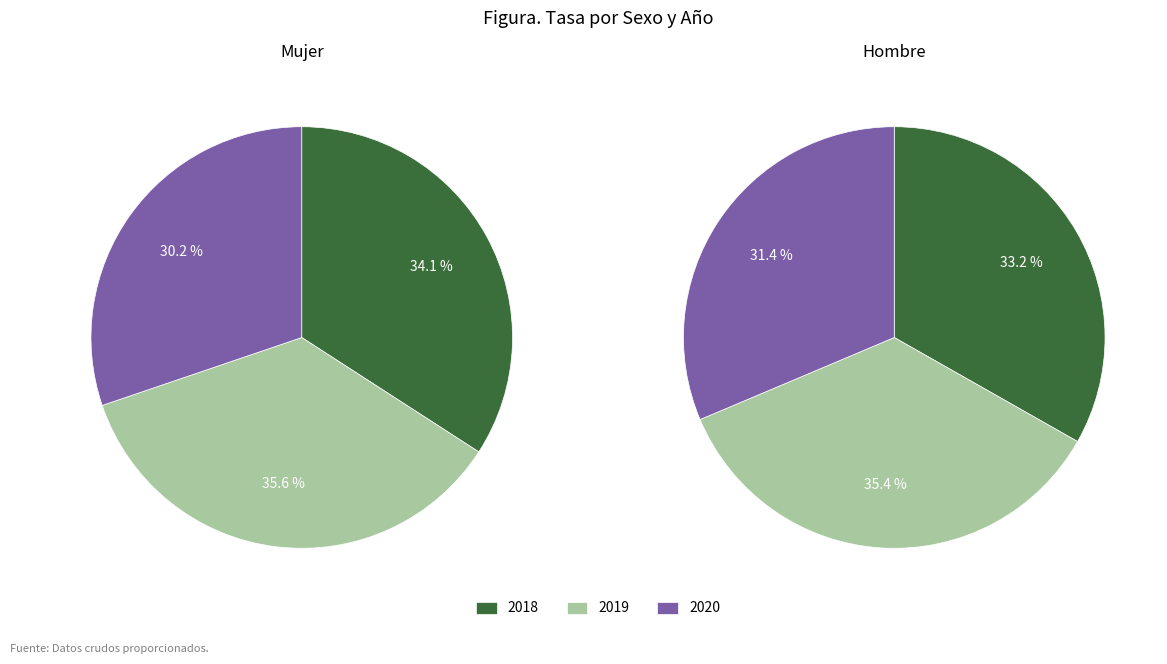

Between 2018 and 2019, which series saw the biggest shift?

Hombre